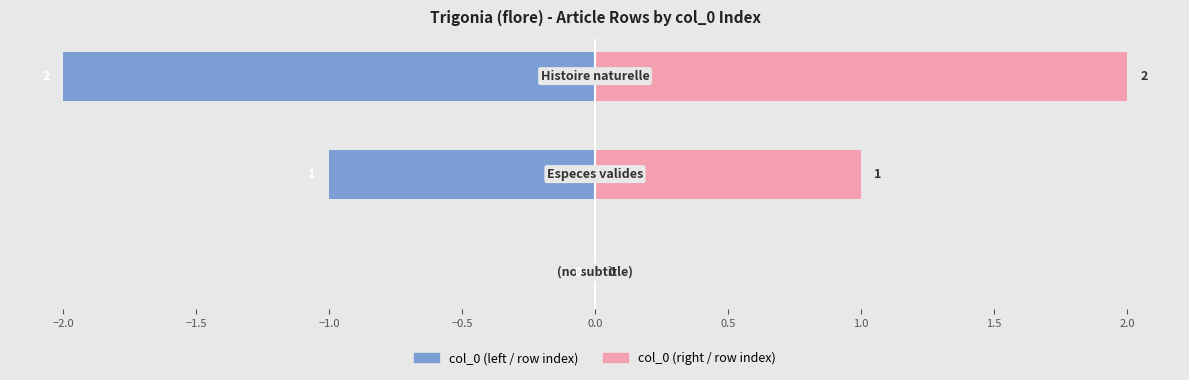

List the series in order of their peak value, highest first.

col_0 (right), col_0 (left)